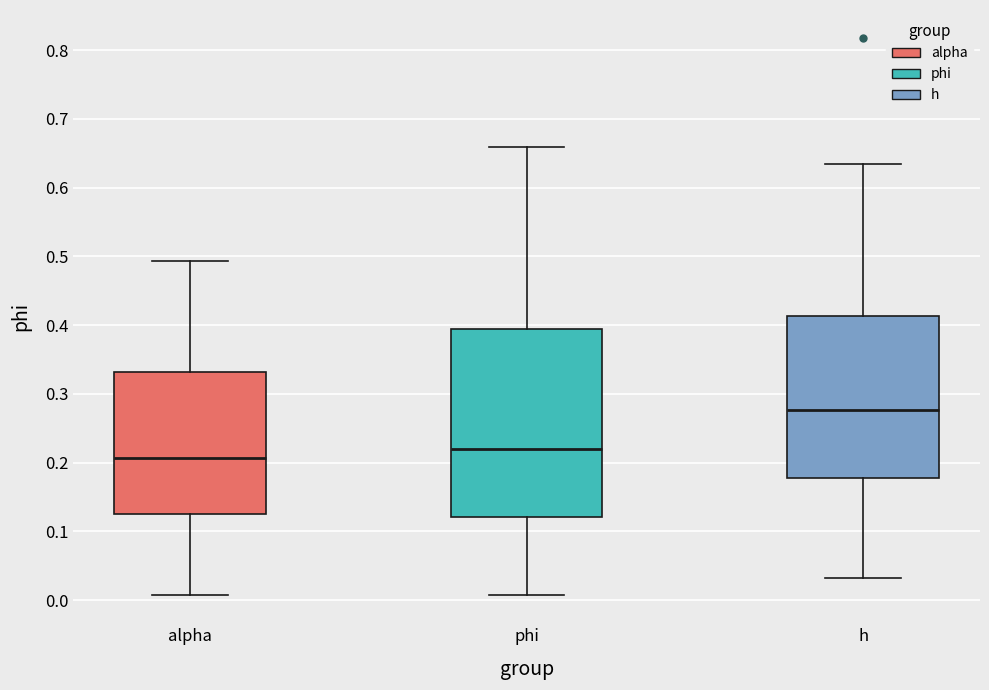

Comparing the boxes themselves (not the whiskers), which one is the tallest?

phi